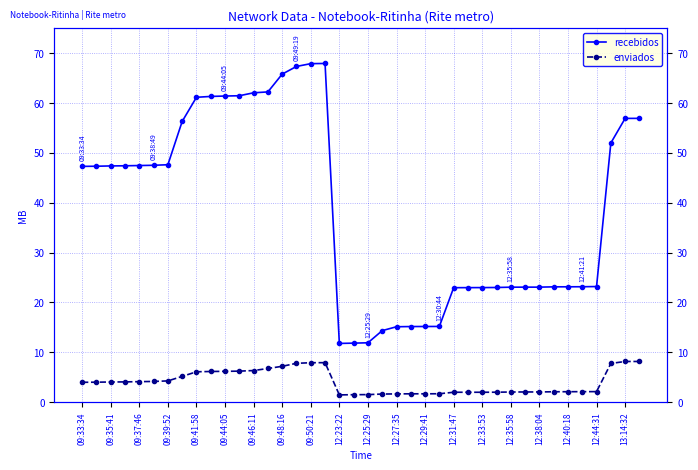

List the series in order of their overall mean, highest first.

recebidos, enviados